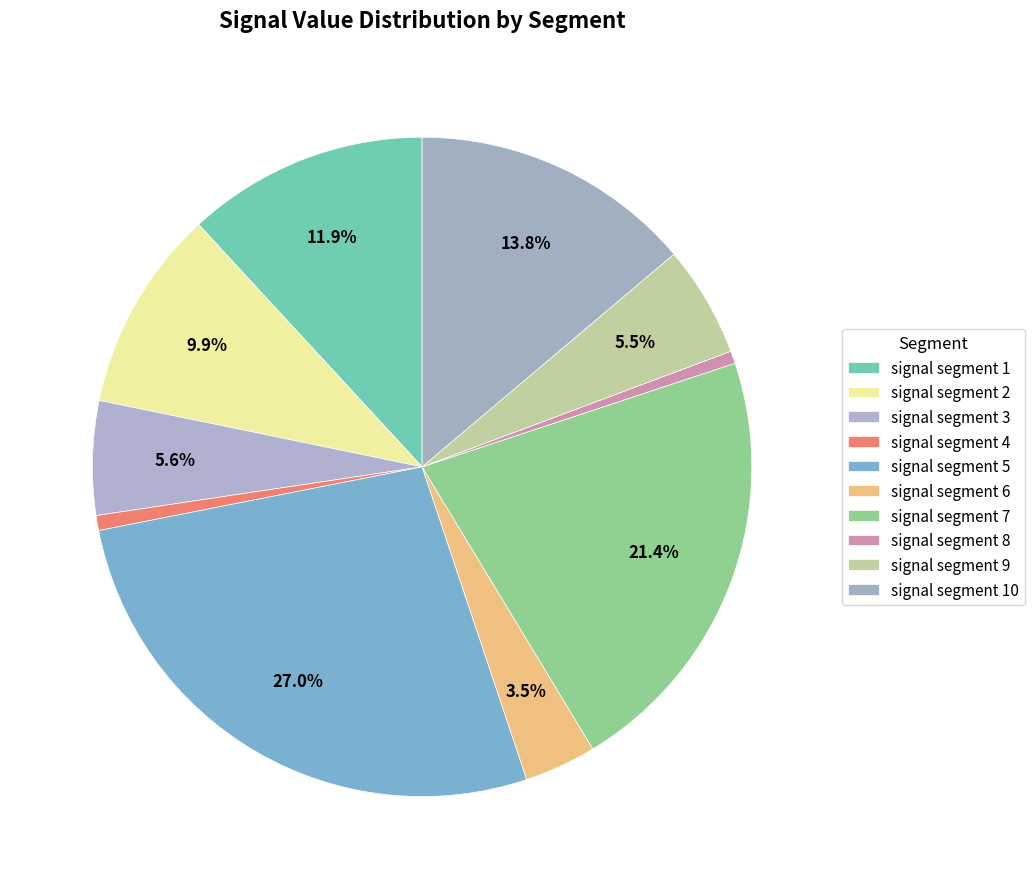

The signal segment 6 slice represents 1% of the pie. True or false?

False